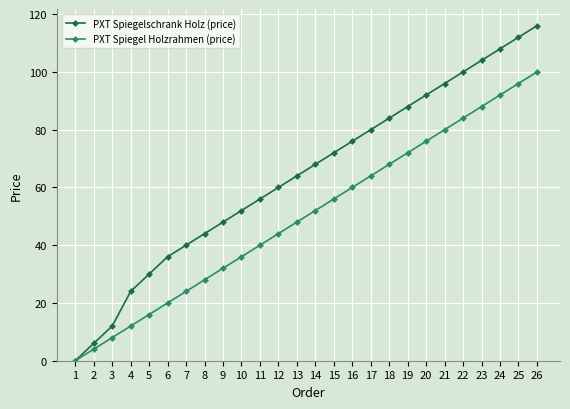

What is the approximate value of PXT Spiegel Holzrahmen (price) at 20, to the nearest 5?

75